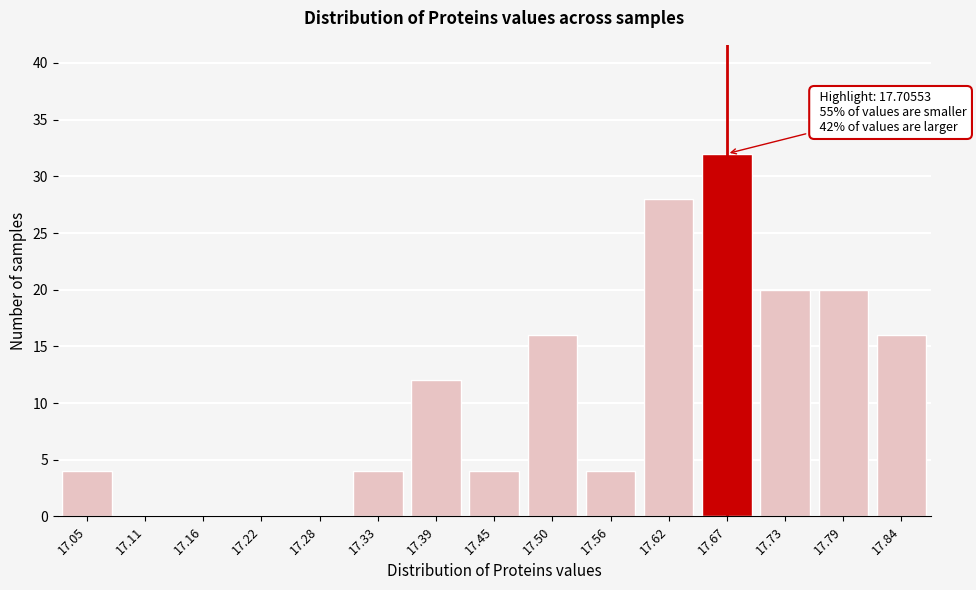

Reading left to right, list all the values displayed in this chart.

17.05=4	17.11=0	17.16=0	17.22=0	17.28=0	17.33=4	17.39=12	17.45=4	17.50=16	17.56=4	17.62=28	17.67=32	17.73=20	17.79=20	17.84=16